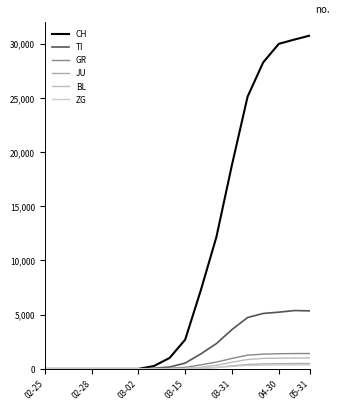

True or false: JU and CH intersect in this chart.

False